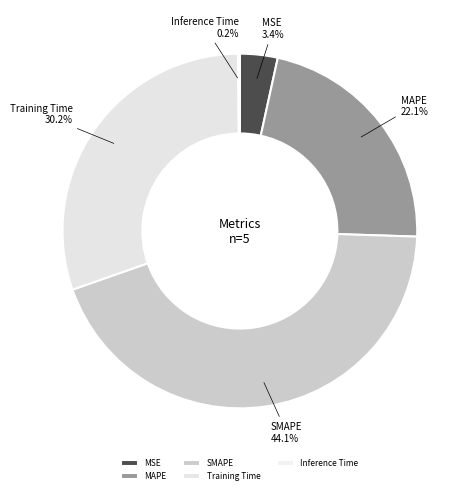

To the nearest percent, what portion does Training Time represent?

30%